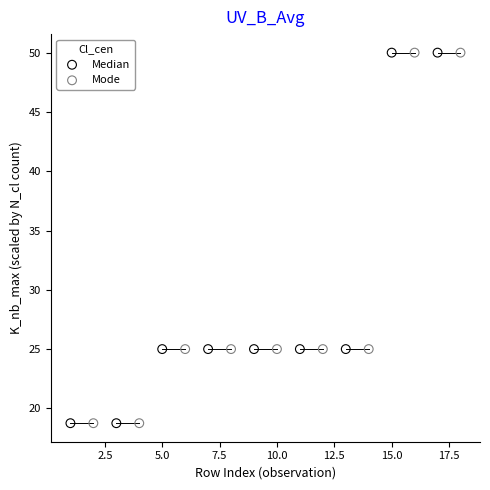

What are all the series names shown in the legend?

Median, Mode